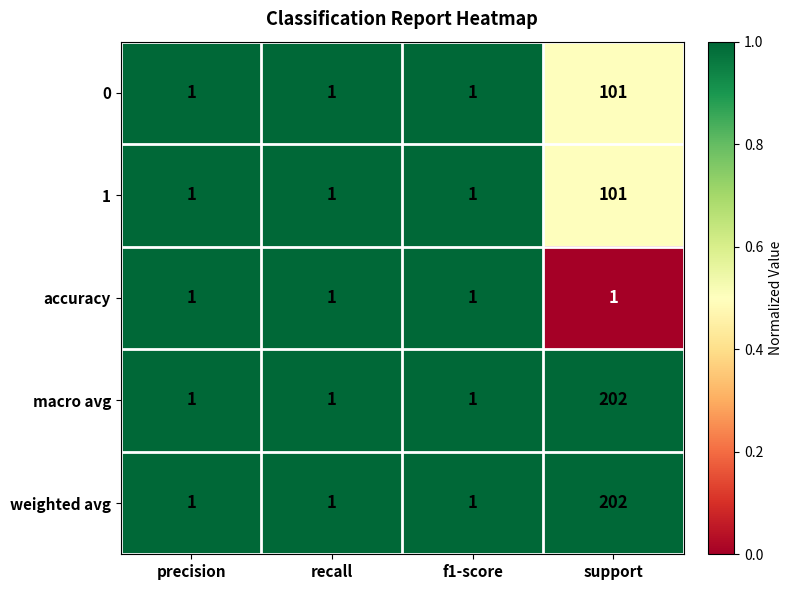

Which label corresponds to the largest value in the chart?

support